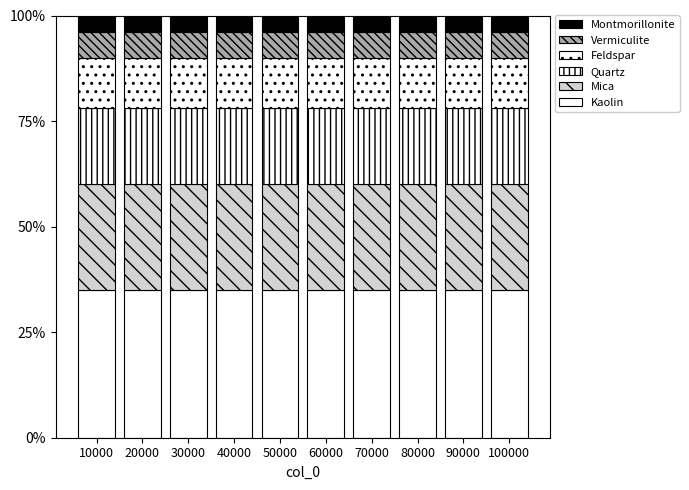

What value does the Feldspar series have at 70000?

12